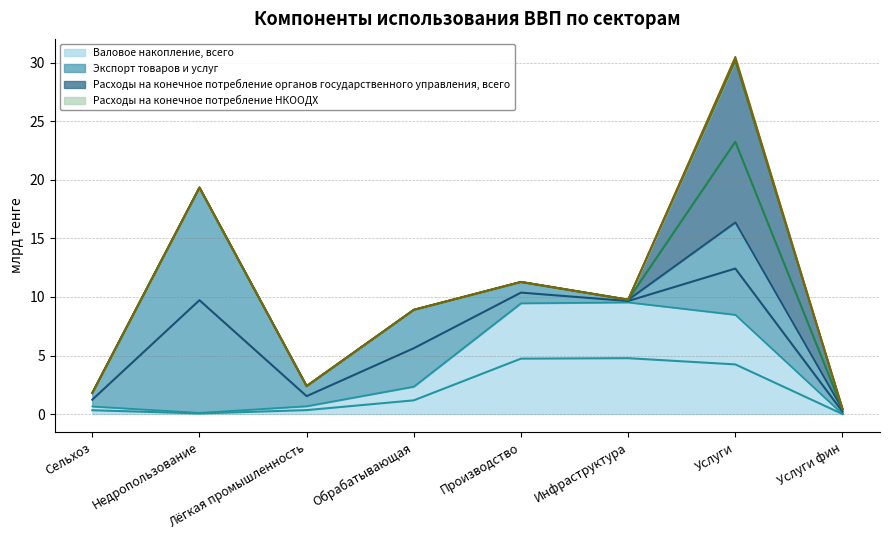

What is the spread (max minus min) of values at Обрабатывающая?

7.7